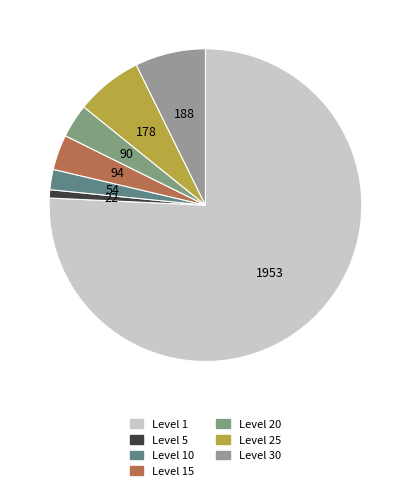

How many slices are in this pie chart?

7